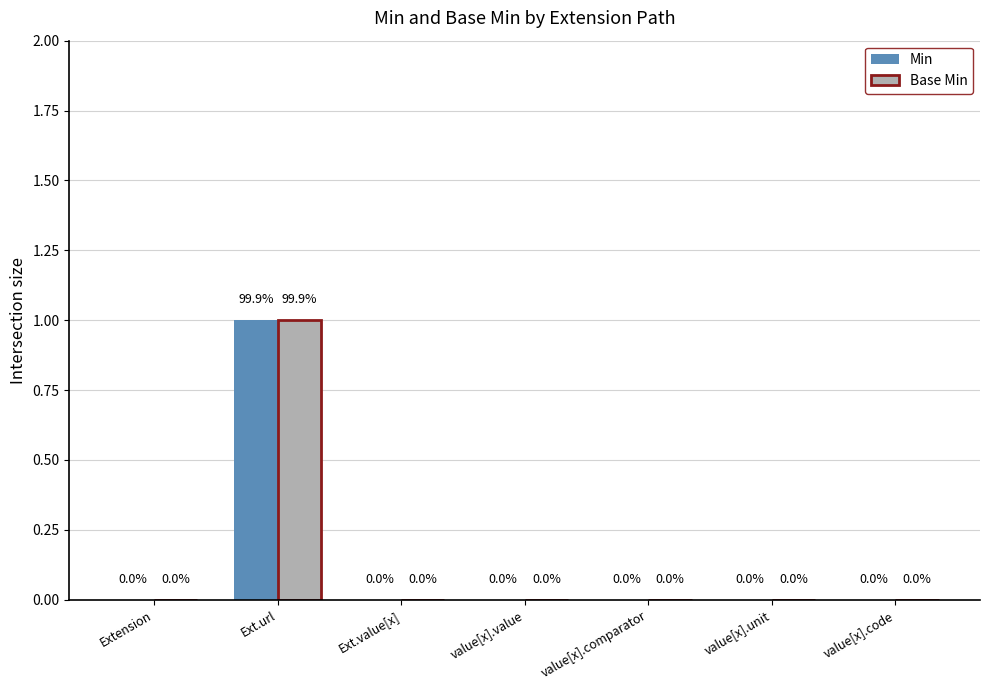

How many positive values does the Base Min series have?

1